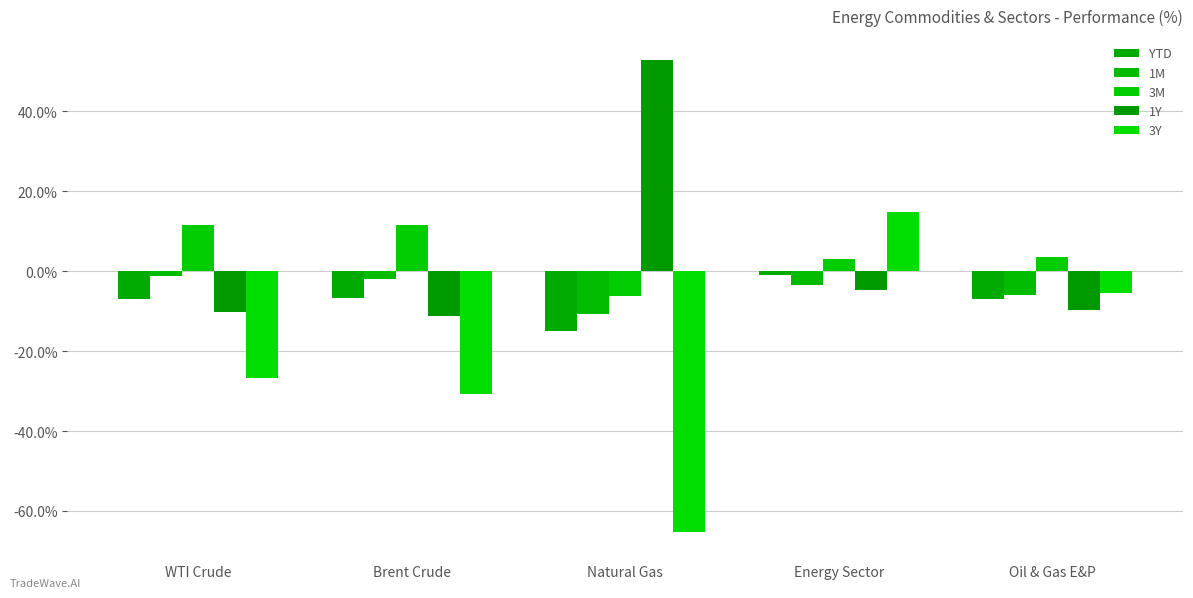

The YTD series shows -6.7 at Brent Crude. True or false?

True